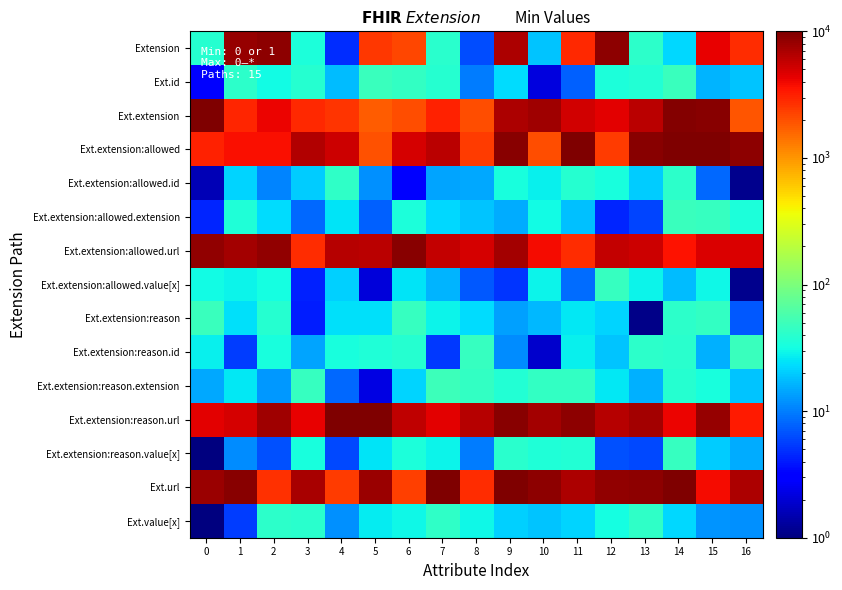

What is the difference between the highest and lowest values at 2?

8885.5